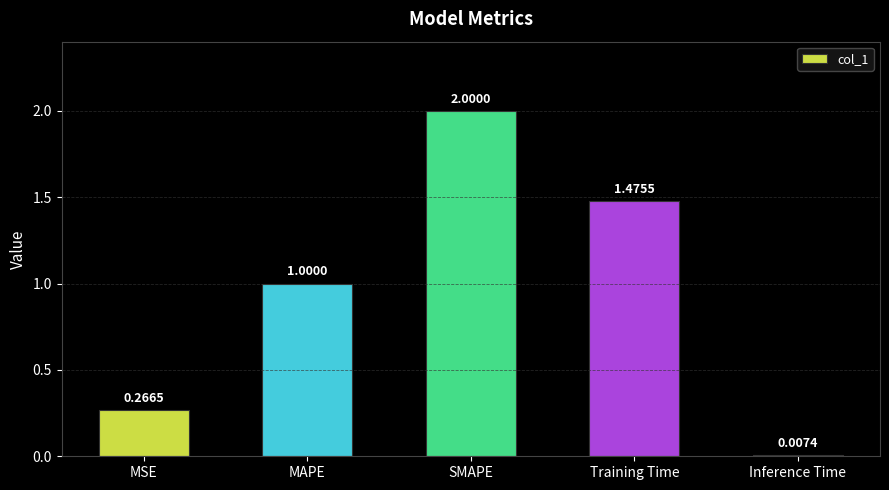

What is the difference between the values at Inference Time and MAPE?

1.0